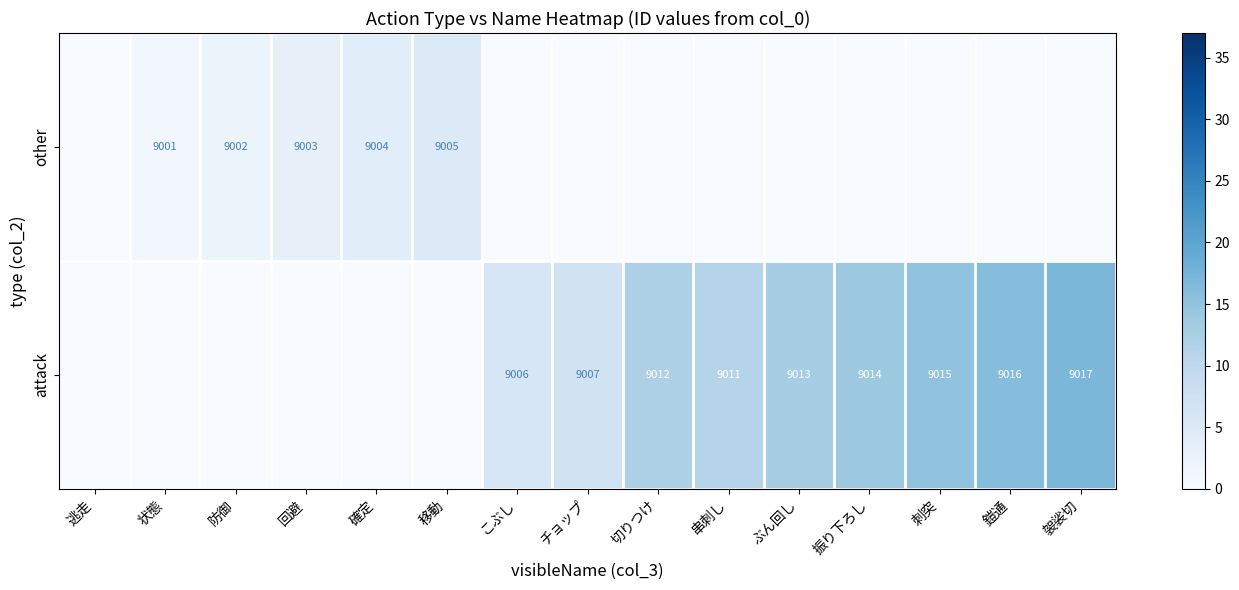

The row_0 series shows 2 at 防御. True or false?

True